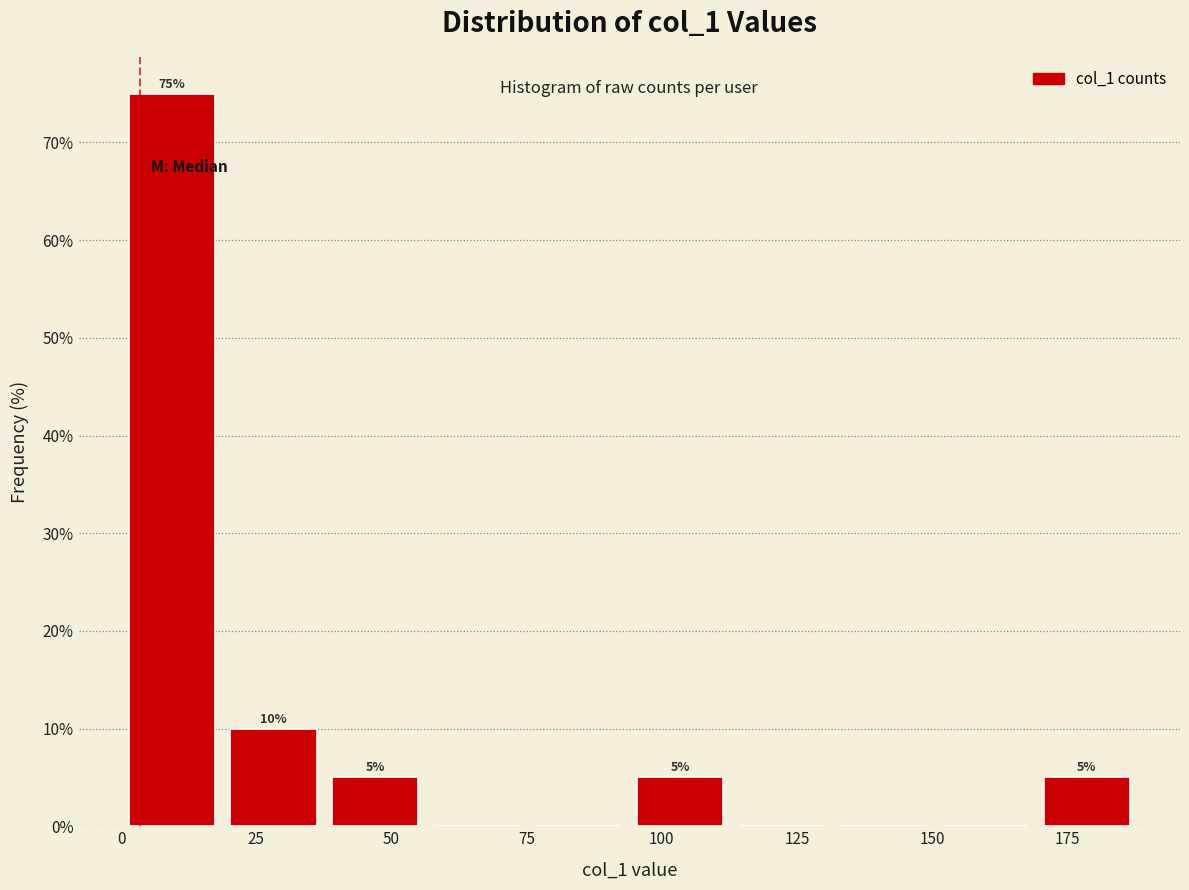

Around what value on the x-axis is the tallest bar? Give the approximate position of its centre, as read against the axis.

10